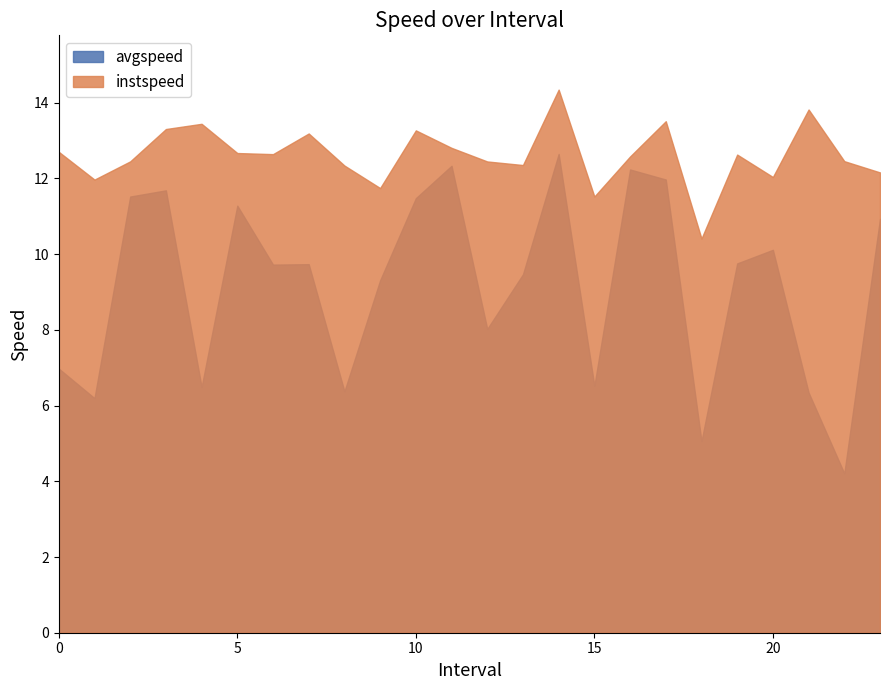

What are all the series names shown in the legend?

avgspeed, instspeed